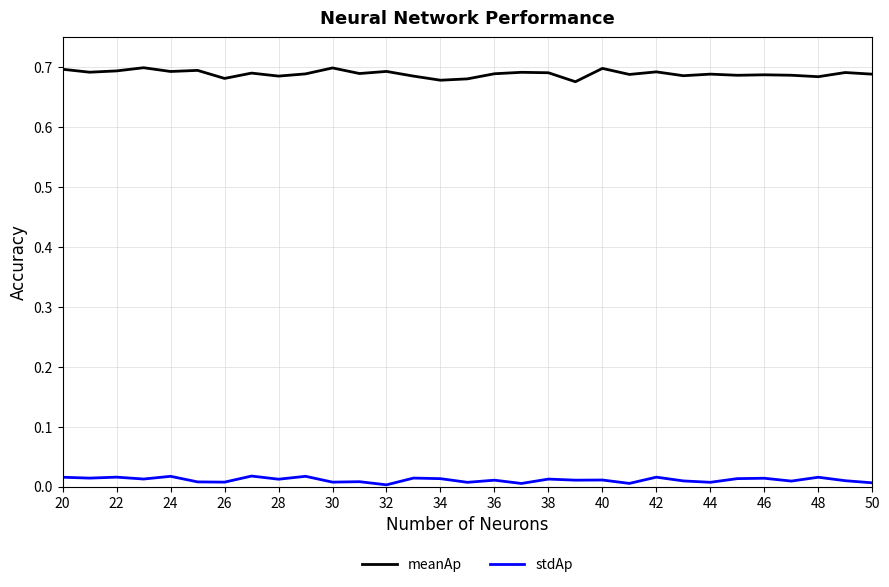

Which series has the largest range (max minus min)?

meanAp